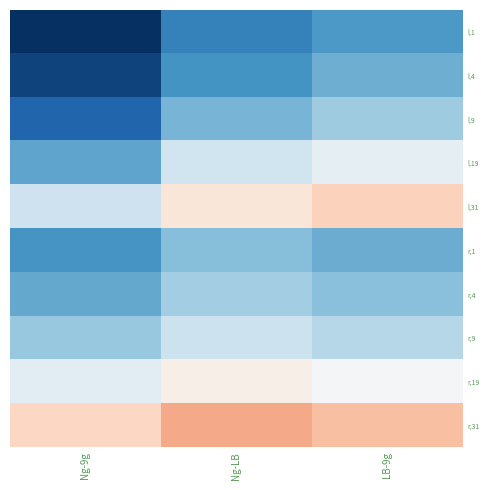

What is the difference between the highest and lowest values at Ng-9g?

18.2